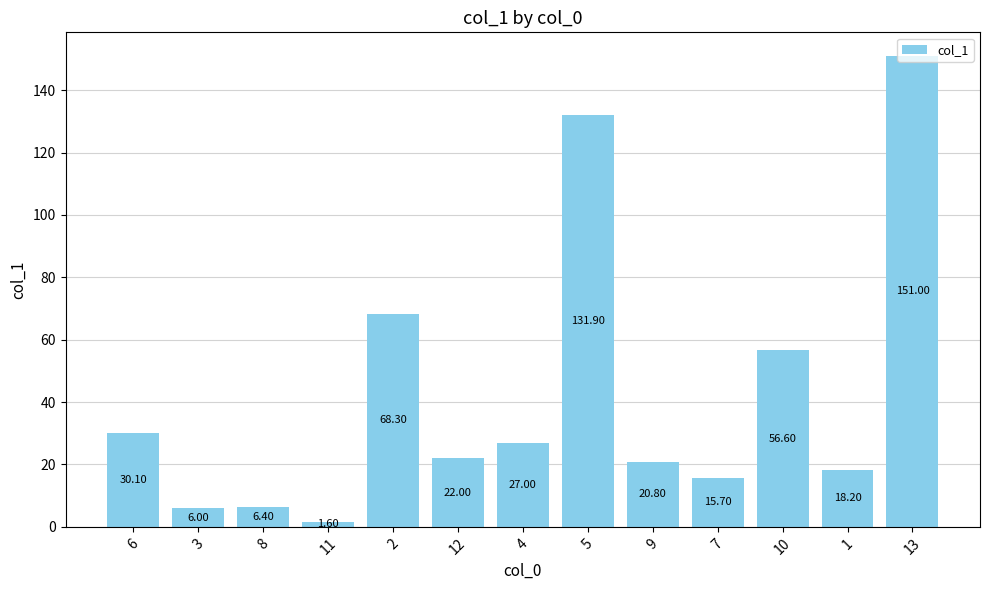

Reading left to right, list all the values displayed in this chart.

30.1	6.0	6.4	1.6	68.3	22.0	27.0	131.9	20.8	15.7	56.6	18.2	151.0